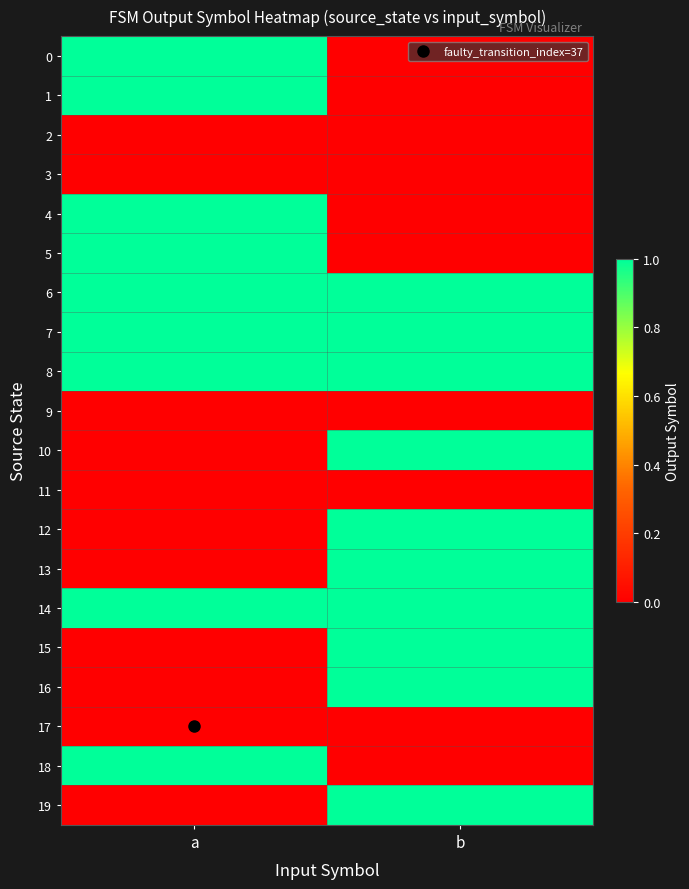

What is the difference between the highest and lowest values at b?

1